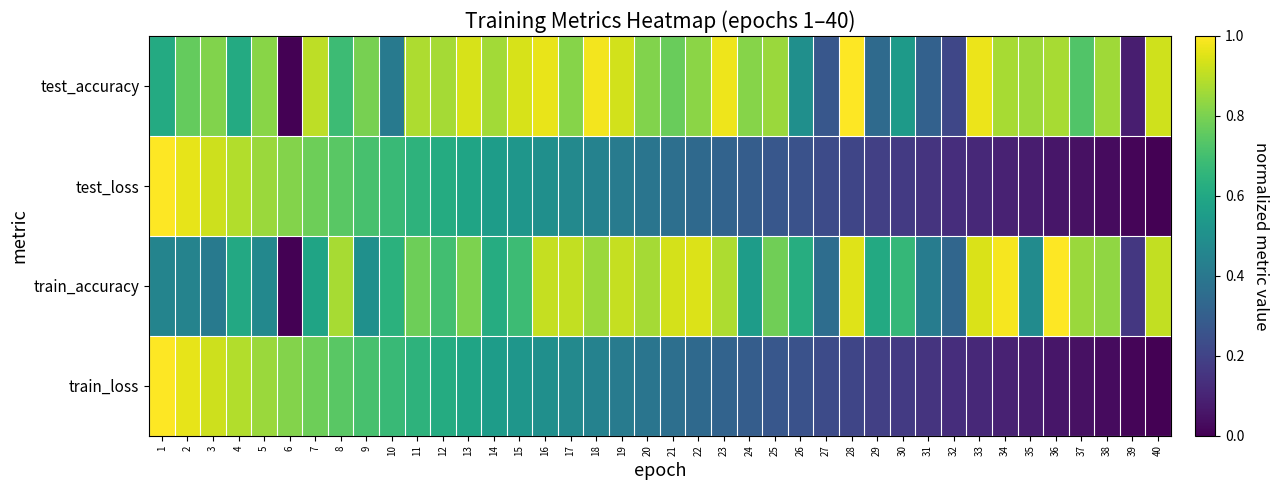

Which label corresponds to the smallest value in the chart?

6